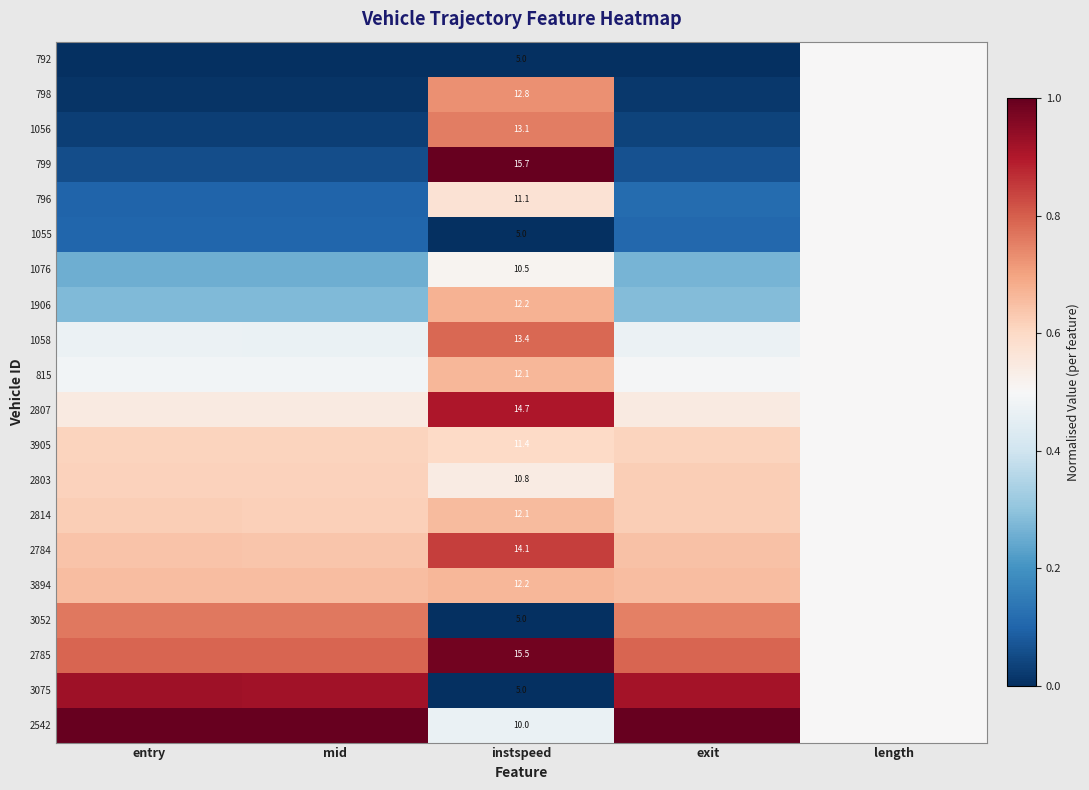

The value of 1076 at instspeed is 0.5. True or false?

True